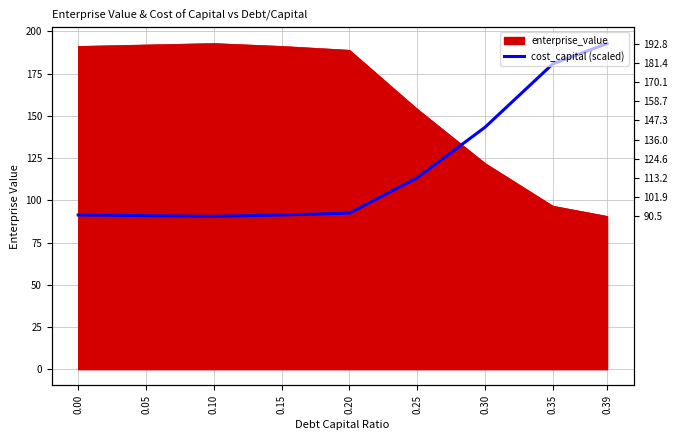

List the labels in order of value, smallest first.

0.10, 0.05, 0.15, 0.00, 0.20, 0.25, 0.30, 0.35, 0.39